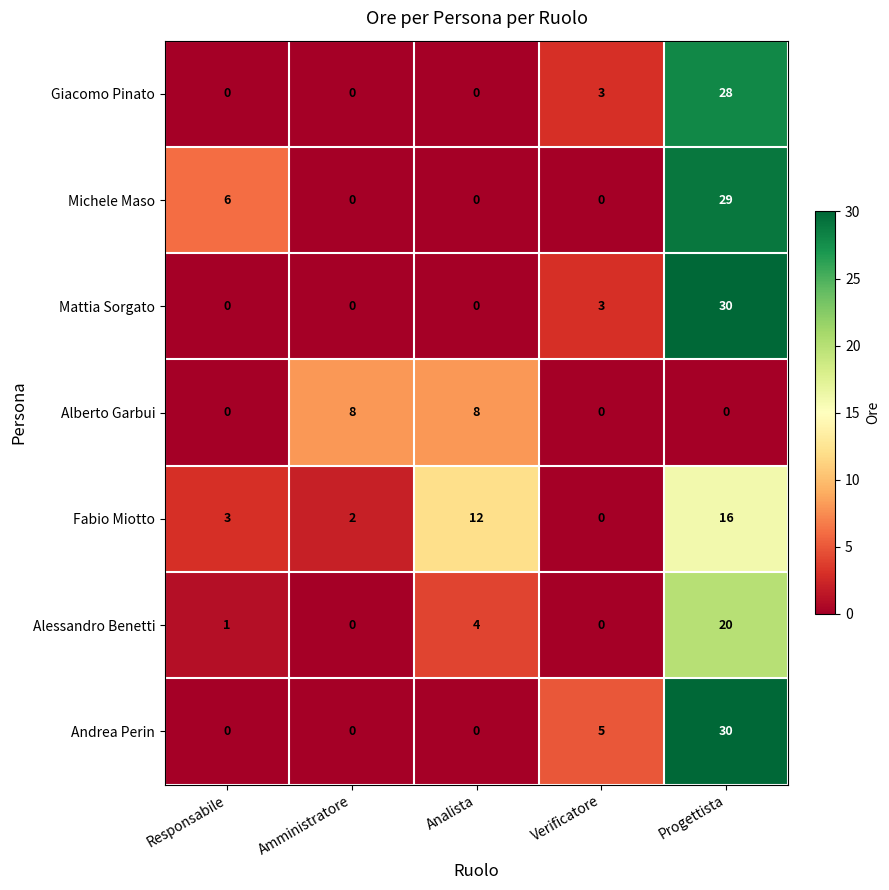

How many values in Alberto Garbui are above zero?

2